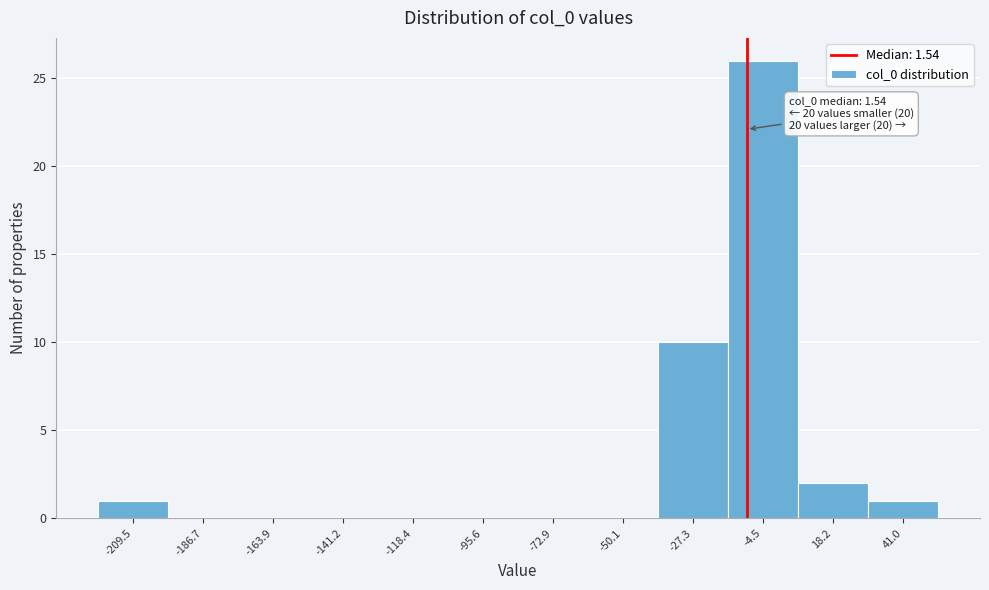

Reading left to right, transcribe all the data shown in this chart.

-209.5=1	-186.7=0	-163.9=0	-141.2=0	-118.4=0	-95.6=0	-72.9=0	-50.1=0	-27.3=10	-4.5=26	18.2=2	41.0=1